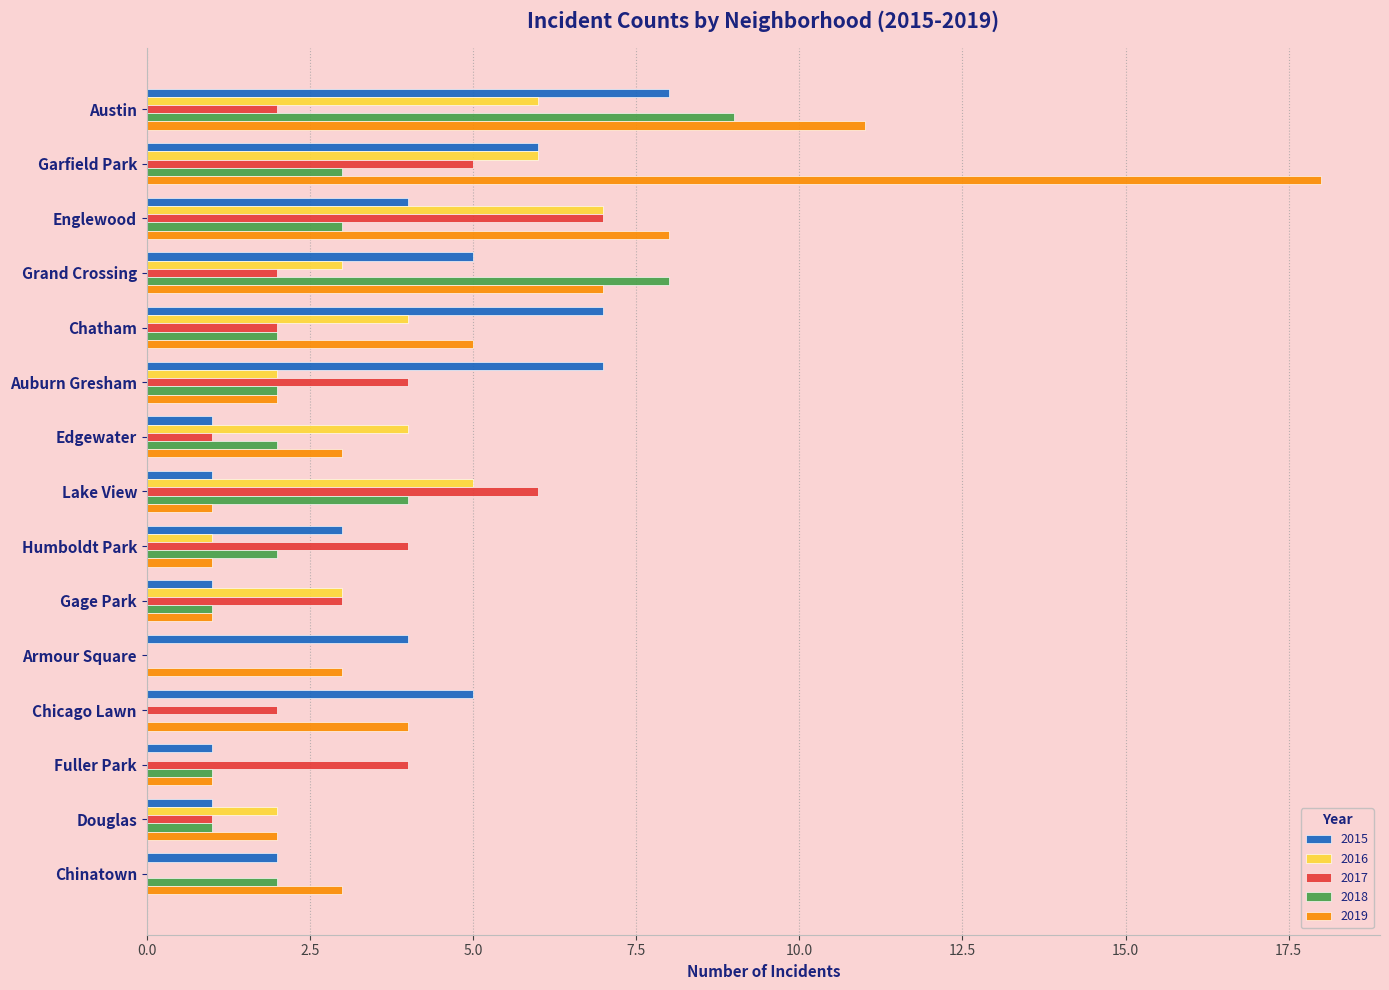

What is the total value across all series at Gage Park?

9